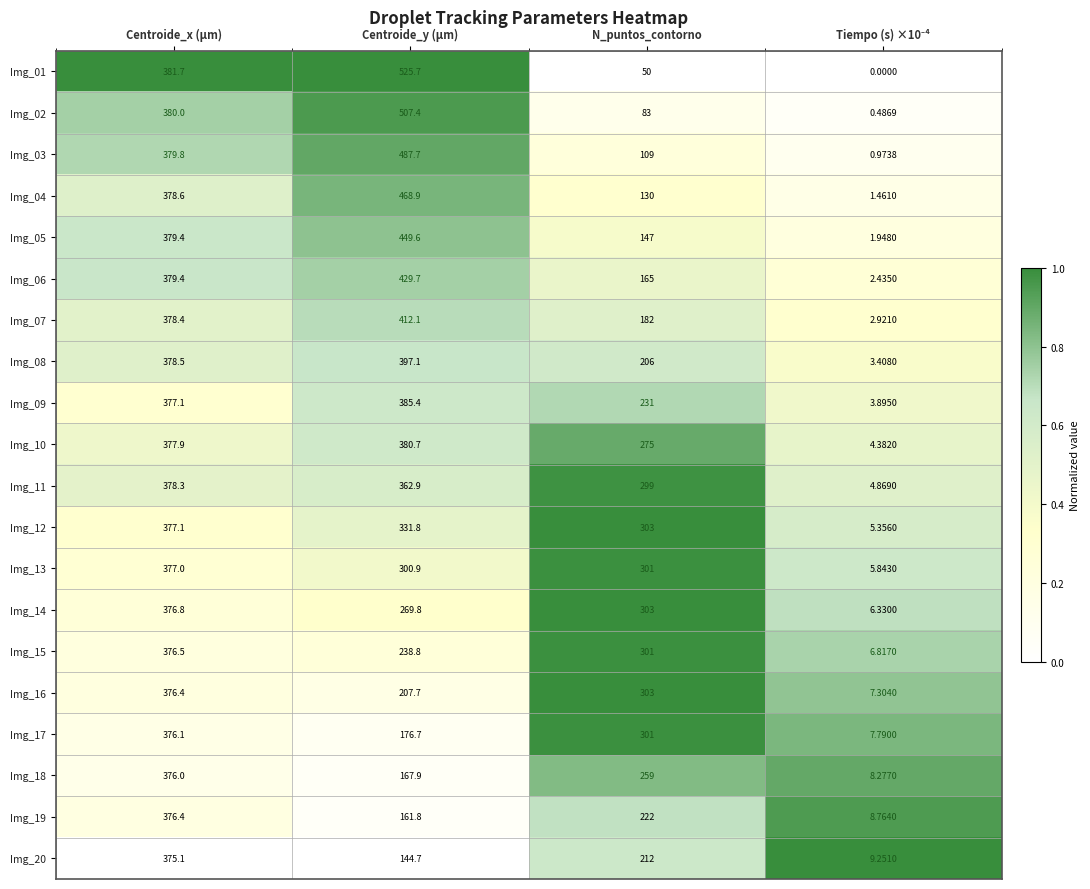

What is the total value across all series at Centroide_x (µm)?

7556.5